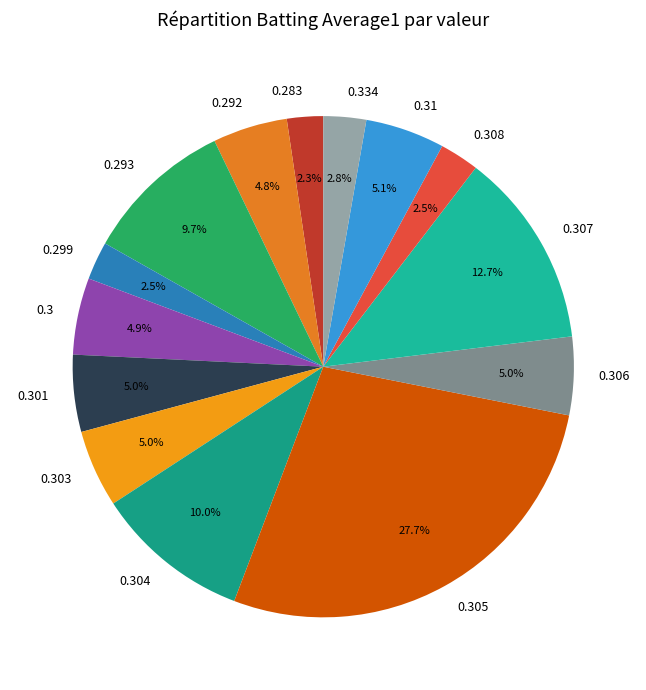

How many segments does this pie chart have?

14